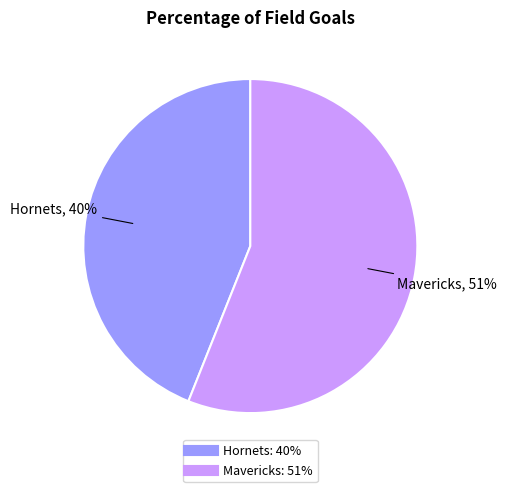

Which has a higher value, Hornets or Mavericks?

Mavericks